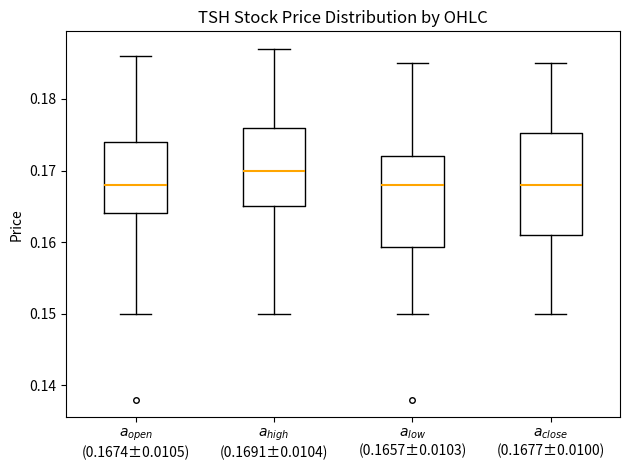

Where does the lower whisker of the box for $a_{high}$ (0.1691±0.0104) end on the y-axis? The values are not printed on the chart, so give them approximately, as read against the axis.

0.150